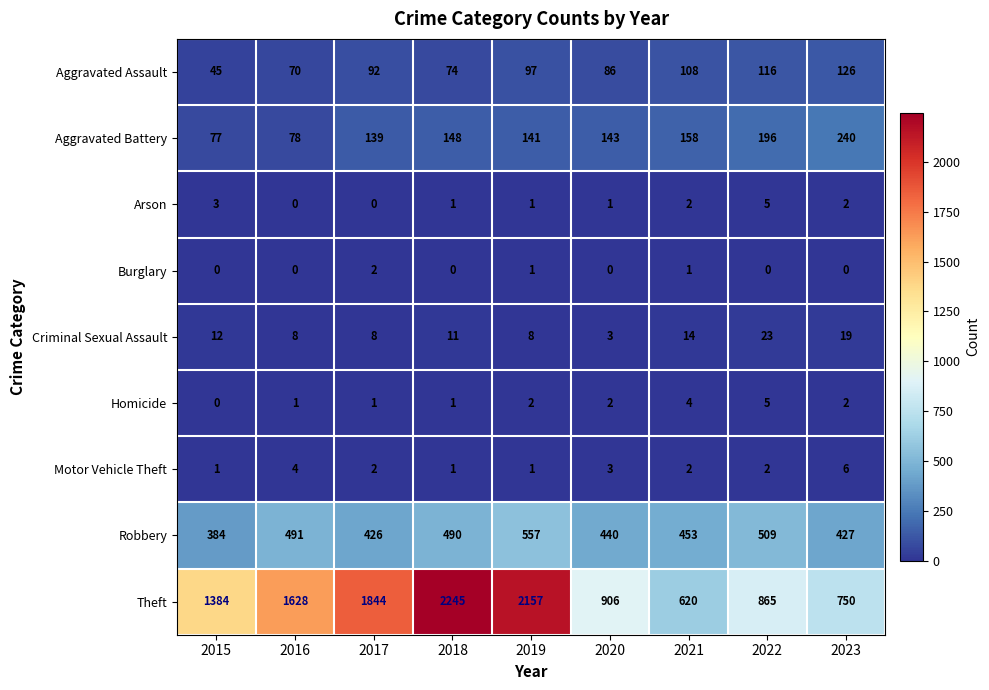

True or false: Arson has a value of 2 at 2021.

True